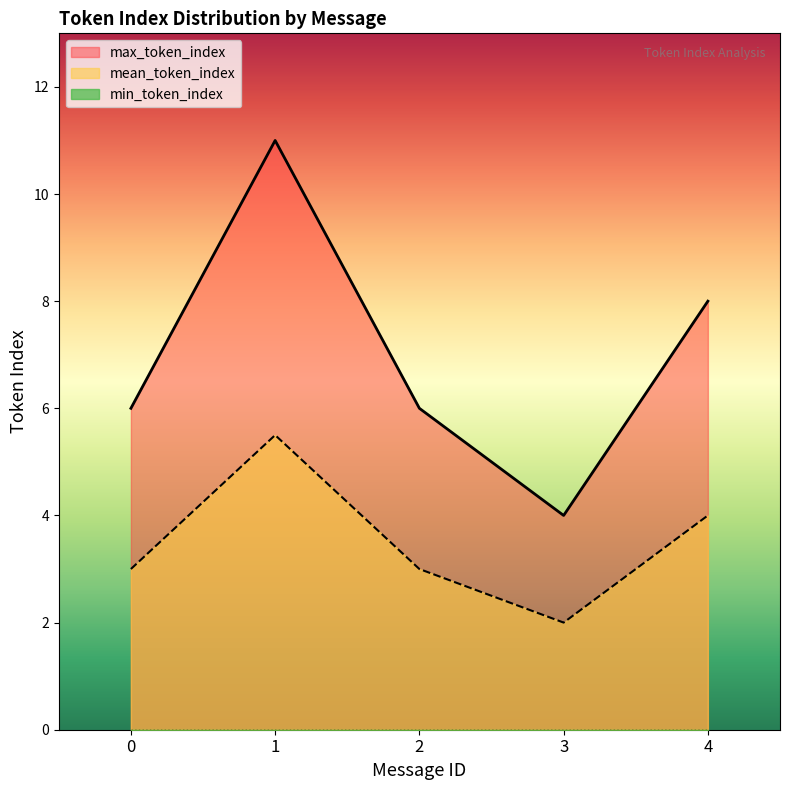

What is the value of the max_token_index point at the 3rd from the left?

6.0